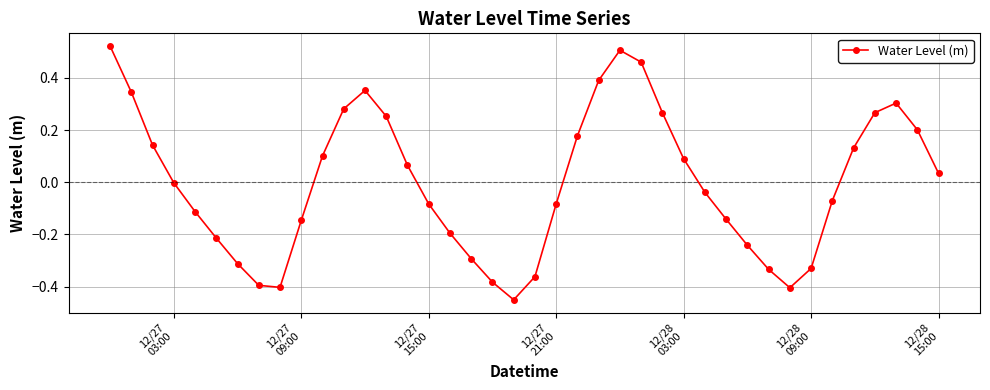

How many interior local peaks (higher than both neighbors) does the data have?

3